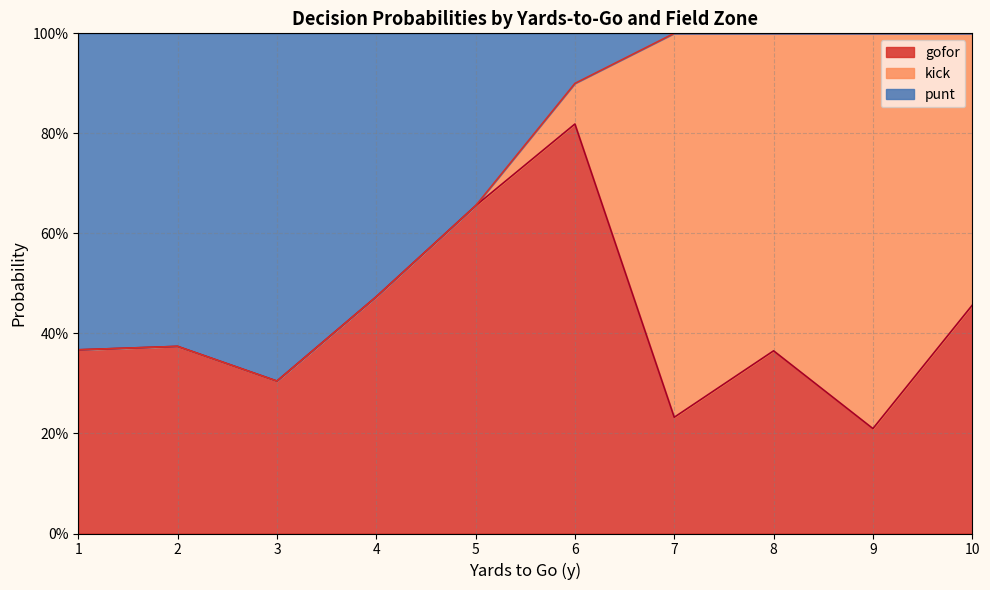

How many lines are shown in the chart?

3